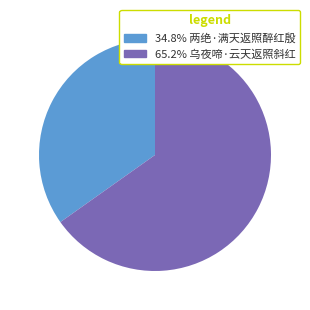

How many segments does this pie chart have?

2